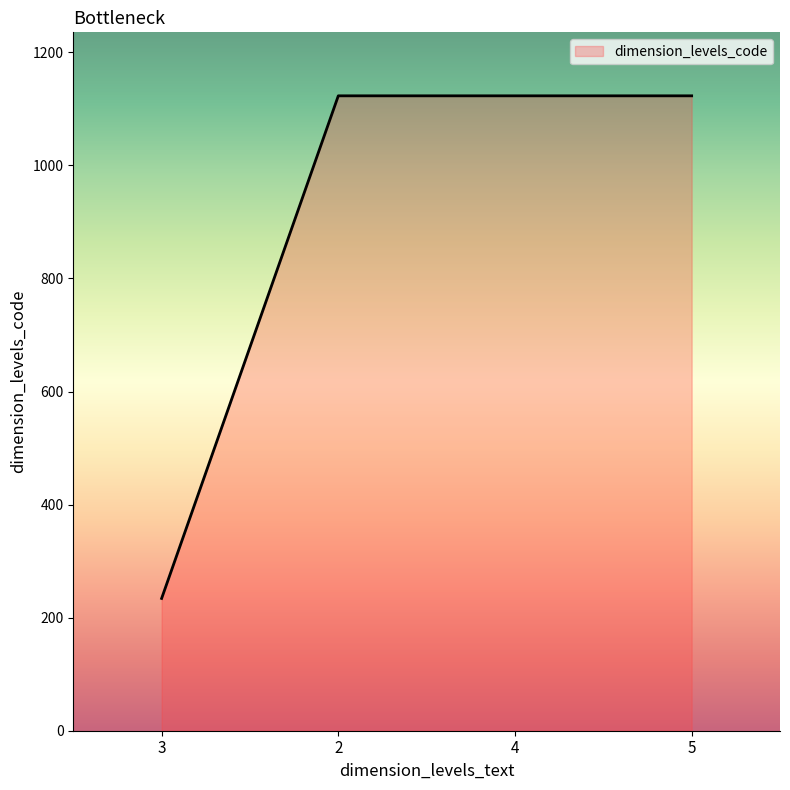

What is the ratio of the value at 4 to the value at 3?

4.8